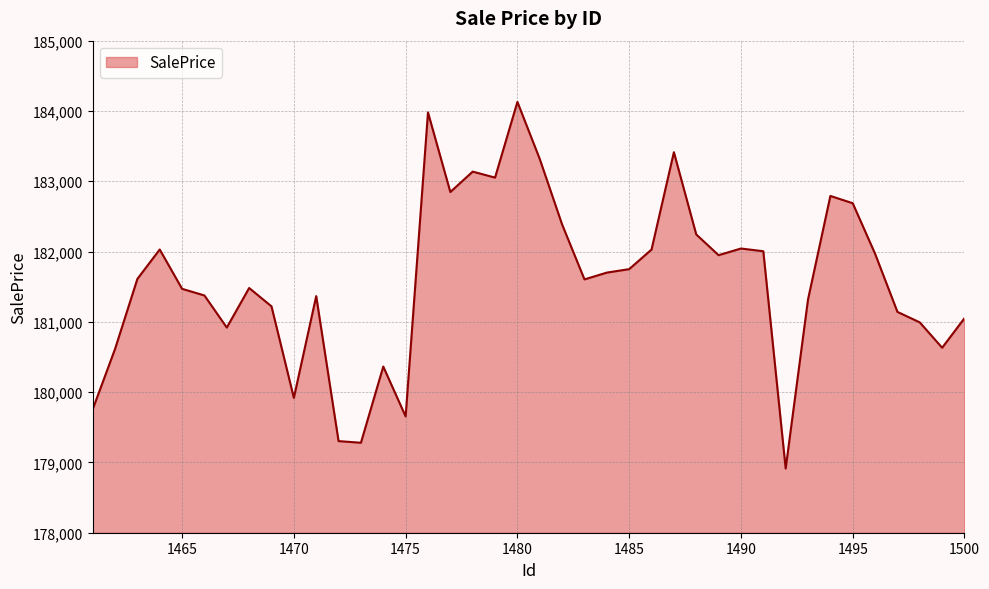

What is the difference between the maximum and minimum values?

5215.3